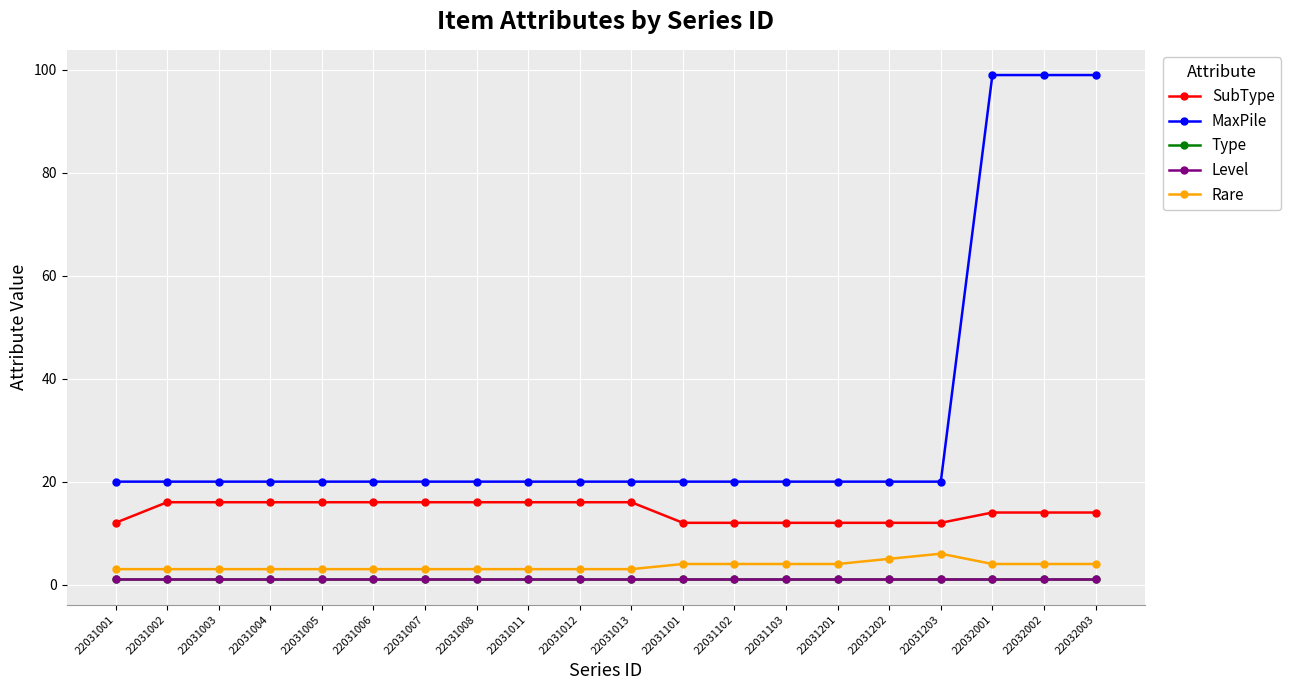

Which series has the largest range (max minus min)?

MaxPile